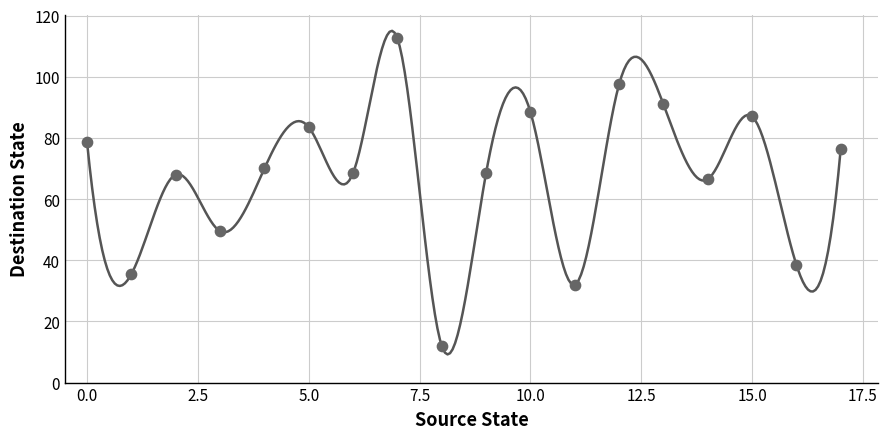

What Y value in the scatter plot is closest to 62?

66.5